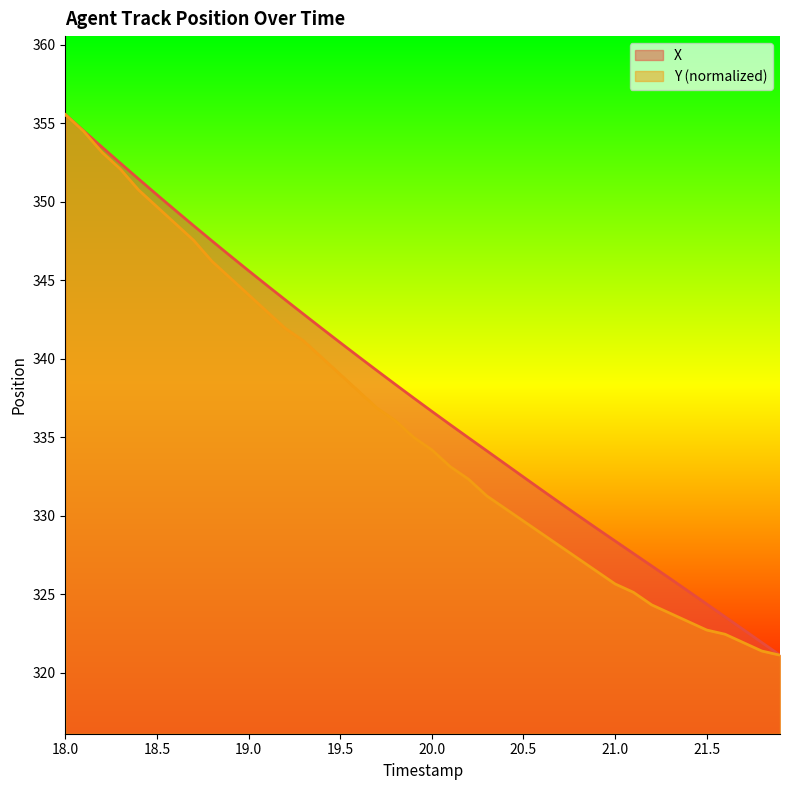

What value does the Y series have at 18.0?

355.5